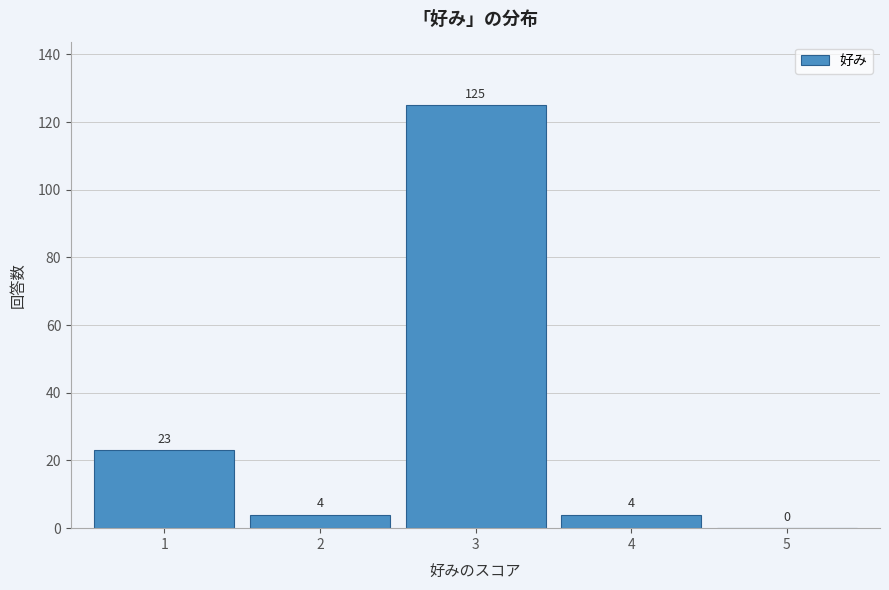

Reading left to right, list all the values displayed in this chart.

1=23	2=4	3=125	4=4	5=0